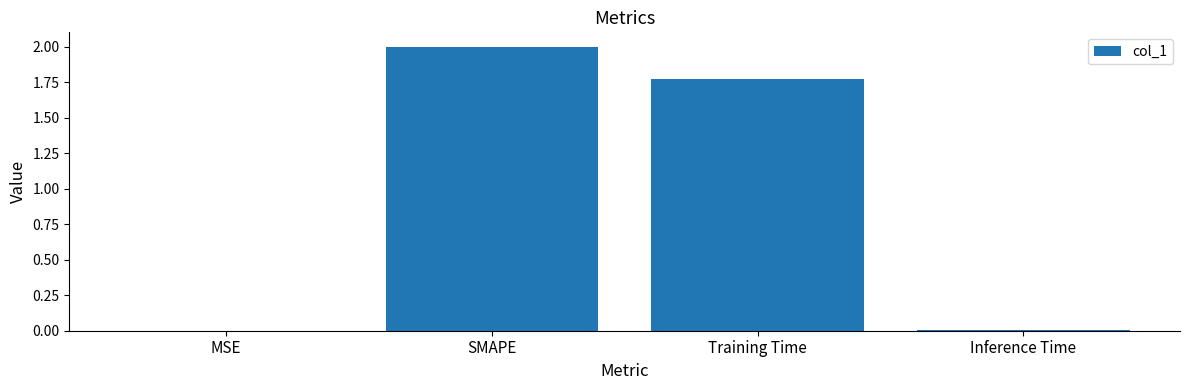

What is the greatest value displayed?

2.0